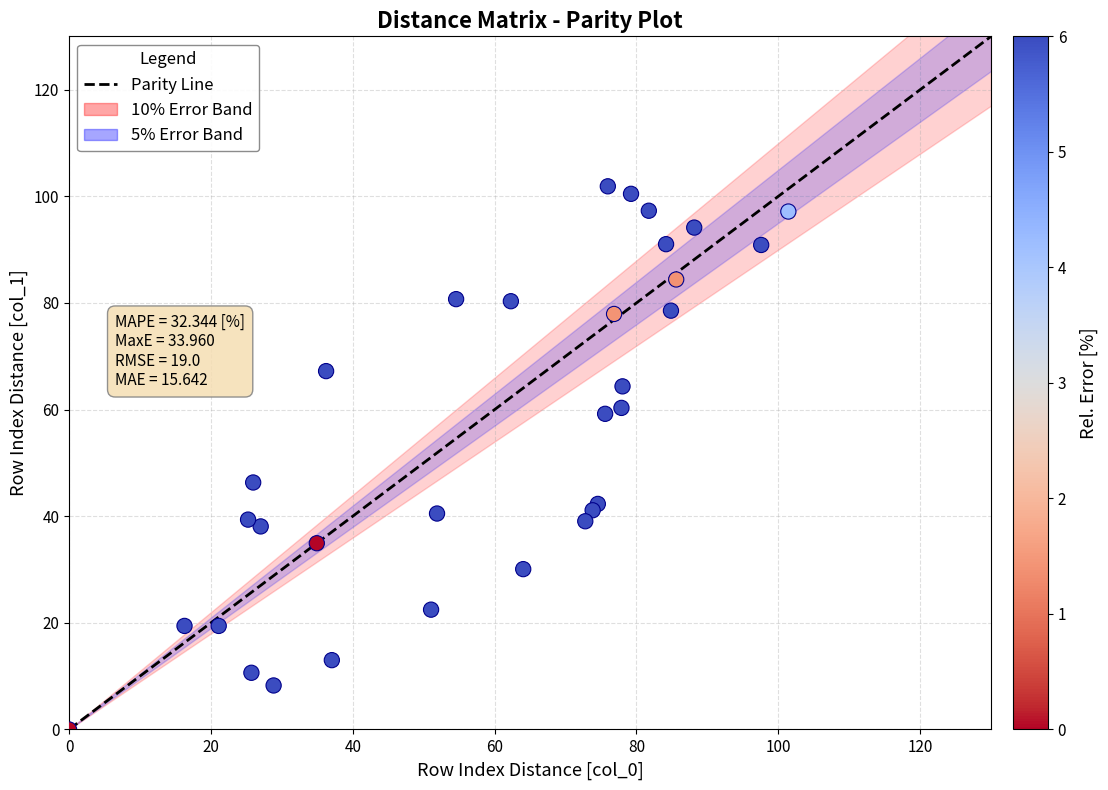

What Y value in the scatter plot is closest to 50?

46.3